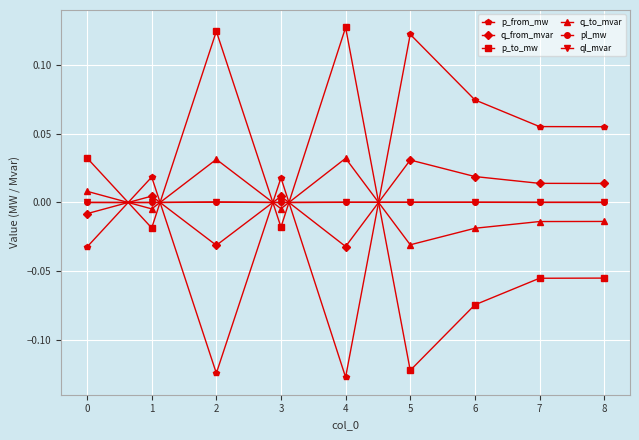

How many intersections are there between q_to_mvar and p_from_mw?

5